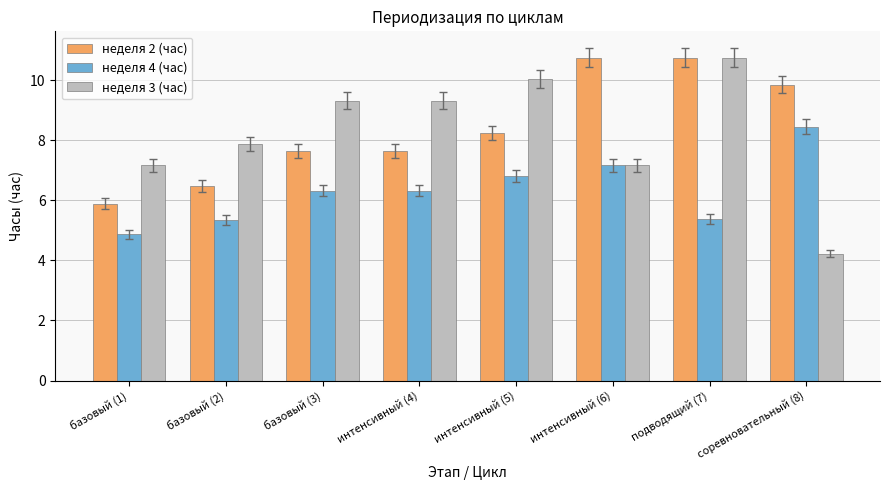

At базовый (2), list the series in order from largest to smallest.

неделя 3 (час), неделя 2 (час), неделя 4 (час)